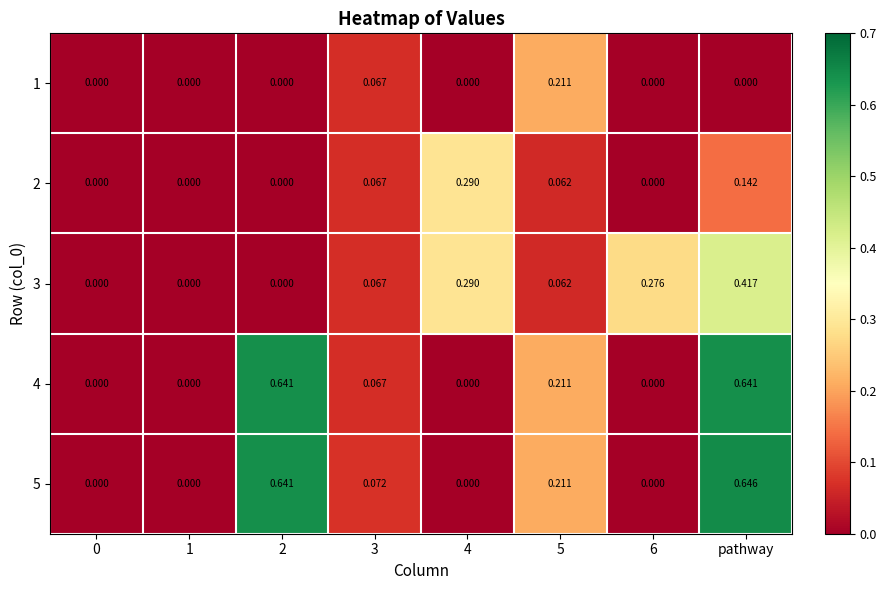

Is the value of 4 at 2 greater than the value of 5 at 3?

Yes